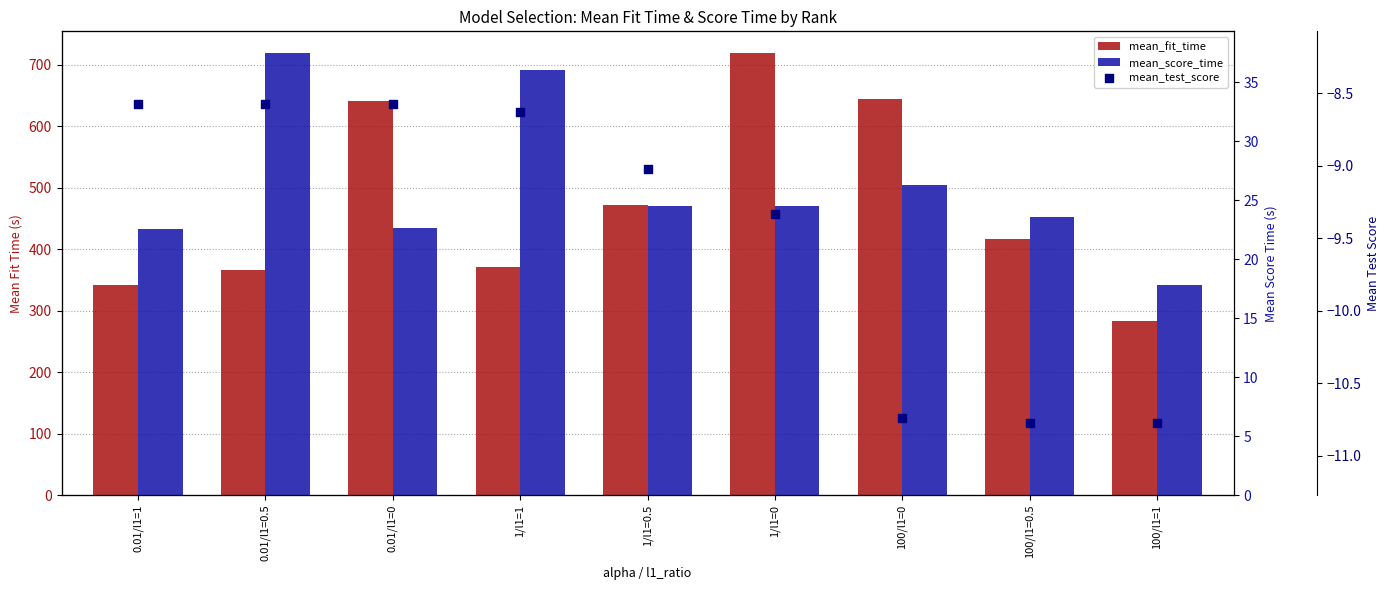

Which series has the largest total across all categories?

mean_fit_time